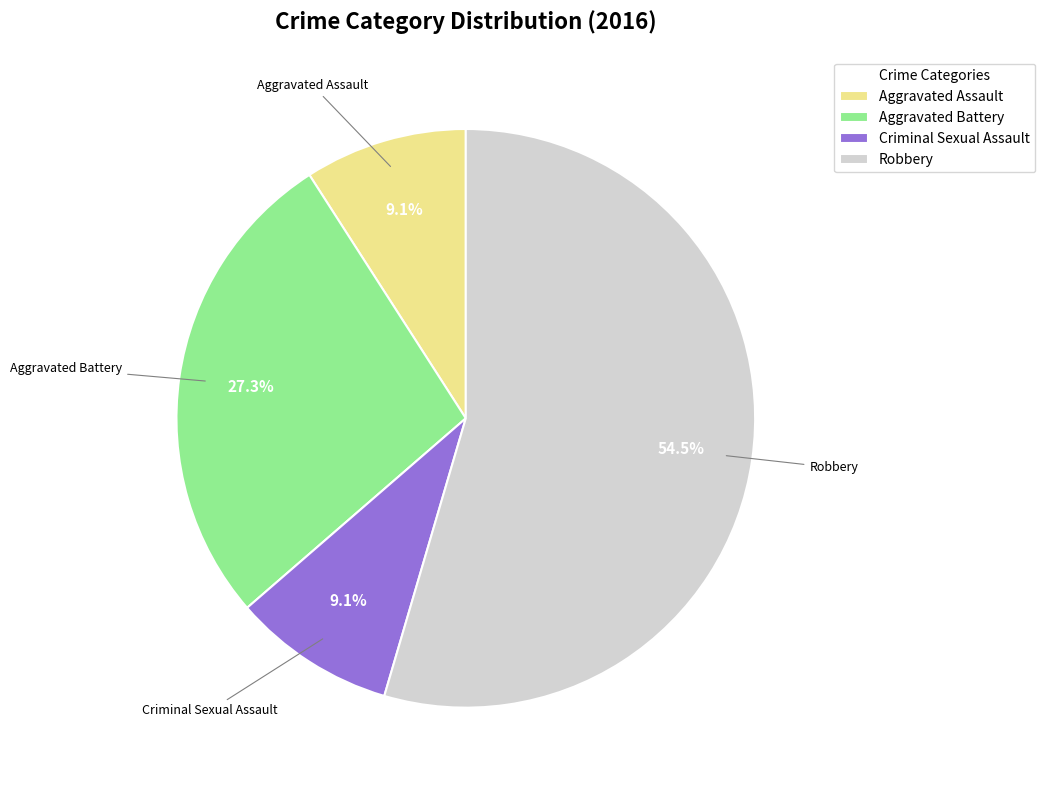

What is the ratio of the value at Aggravated Assault to the value at Aggravated Battery?

0.3